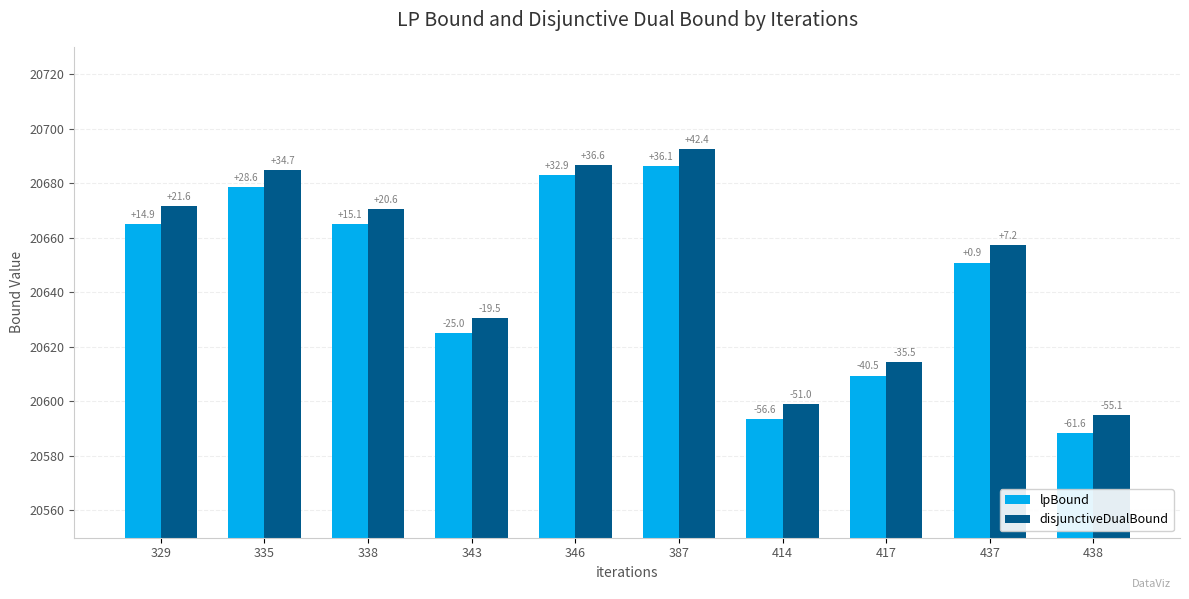

What value does the lpBound series have at 417?

20609.5